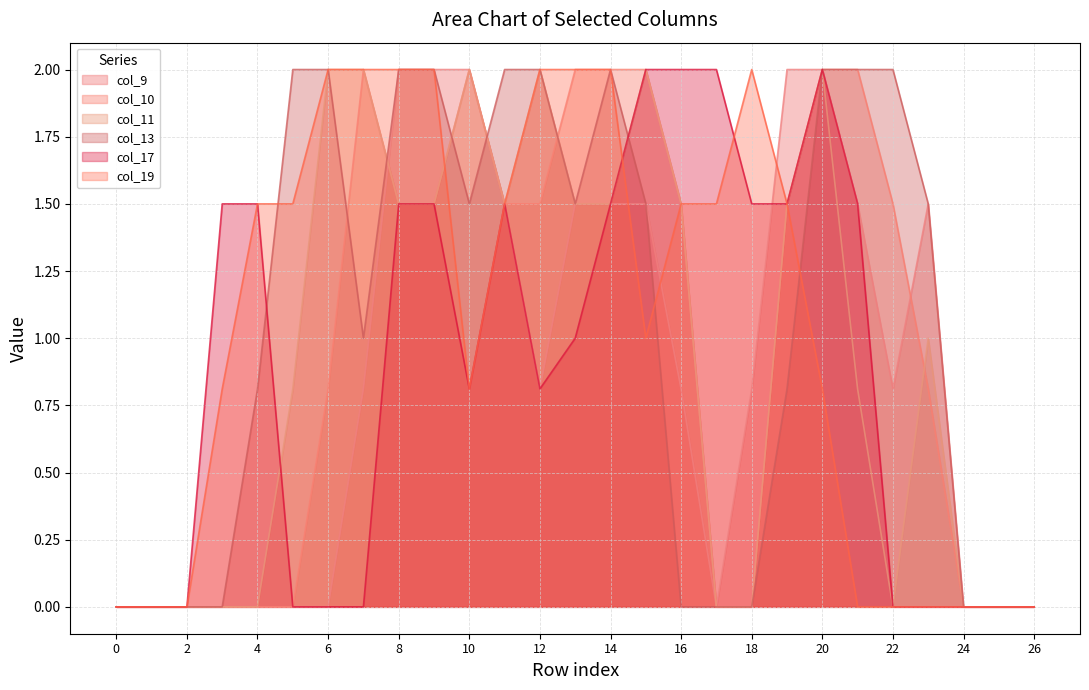

At which label does col_19 first exceed 1?

4